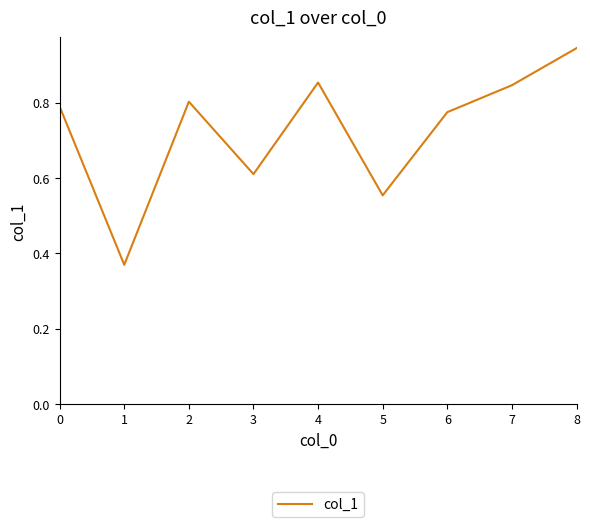

Which label corresponds to the largest value in the chart?

8